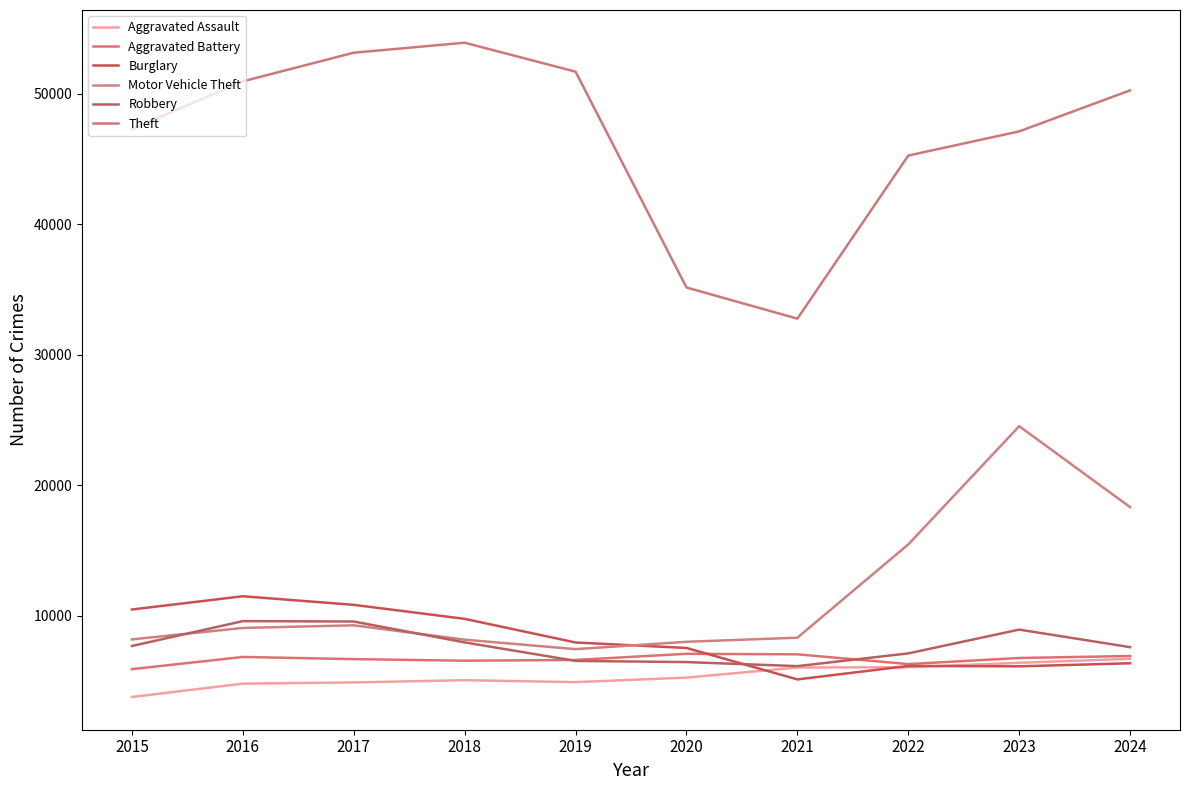

Is this an area chart (filled region under the line)?

No